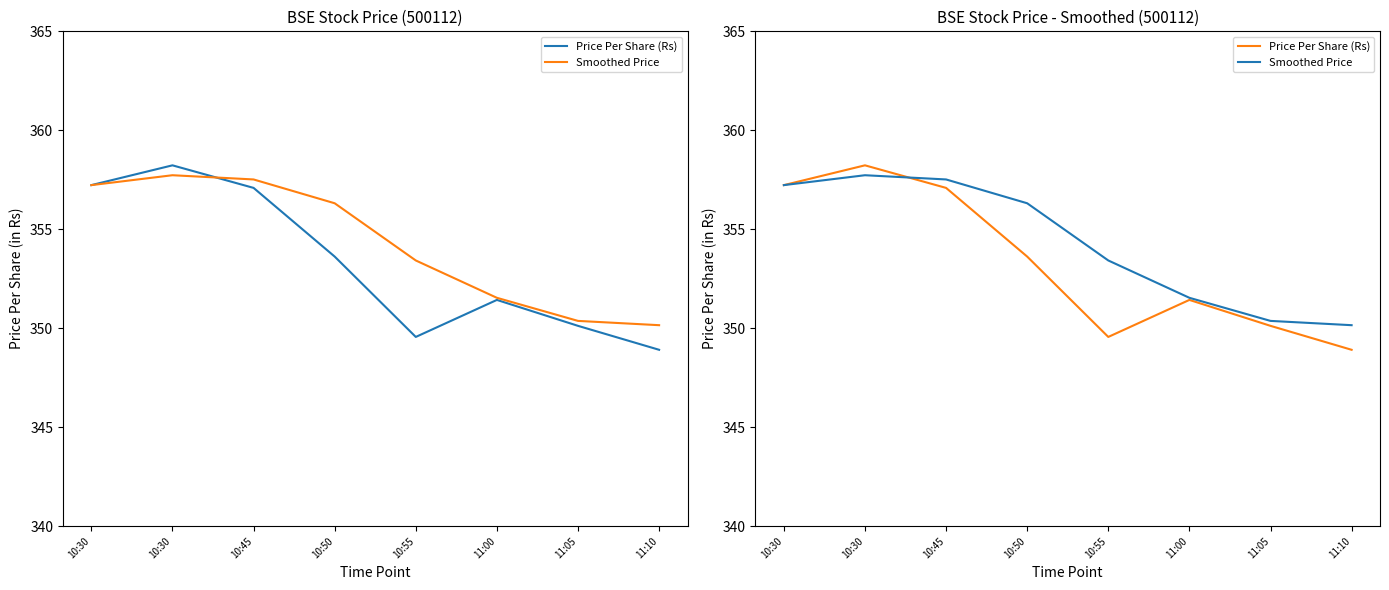

What is the average value of the Smoothed Price series?

354.3